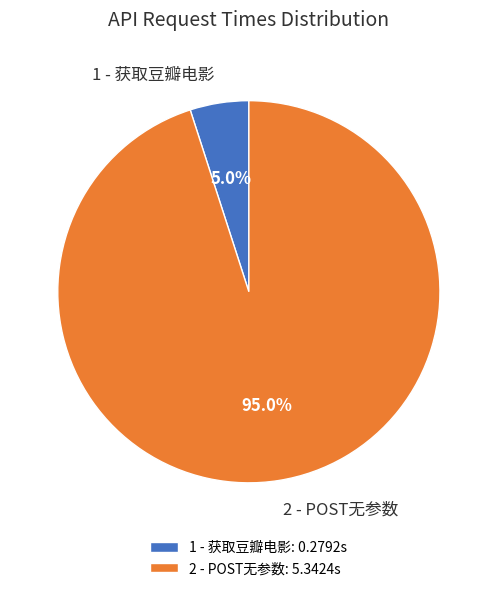

Do 1 - 获取豆瓣电影 and 2 - POST无参数 together represent more than half of the pie?

Yes